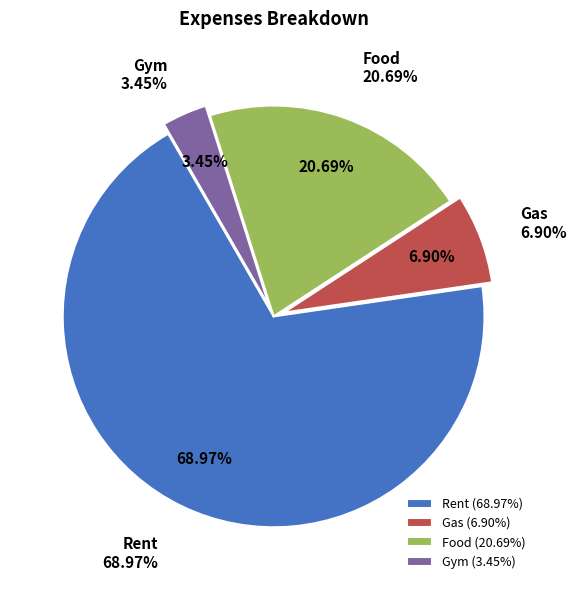

What is the largest slice in the pie chart?

Rent